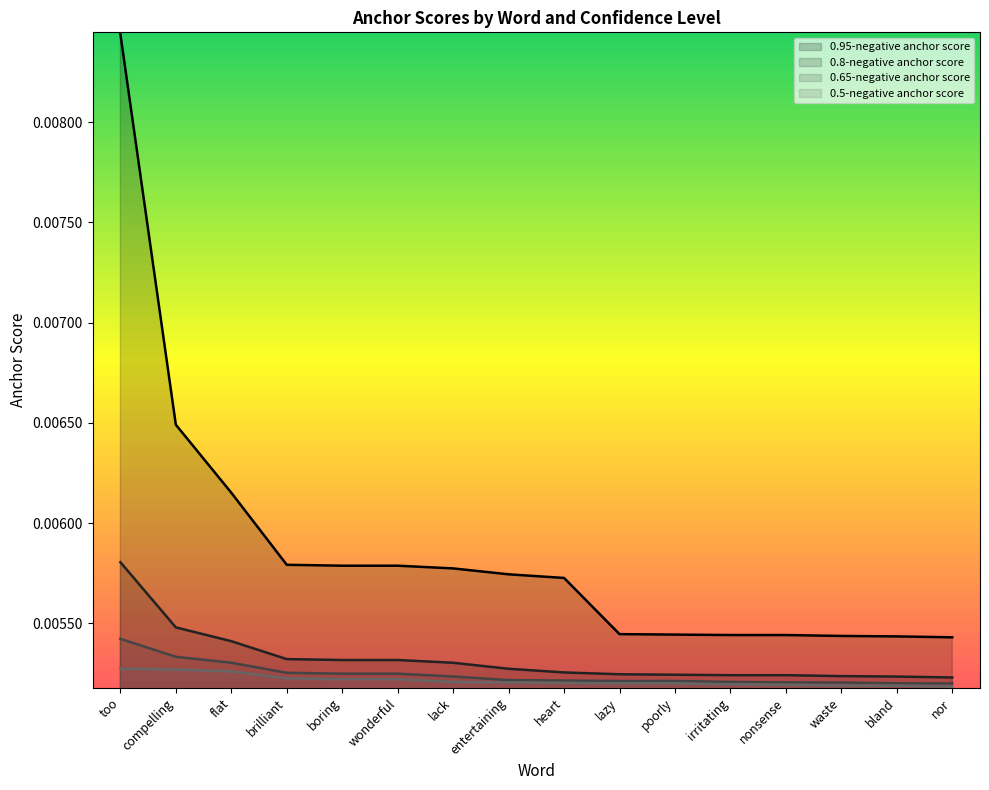

Between brilliant and poorly, which series saw the biggest shift?

0.95-negative anchor score